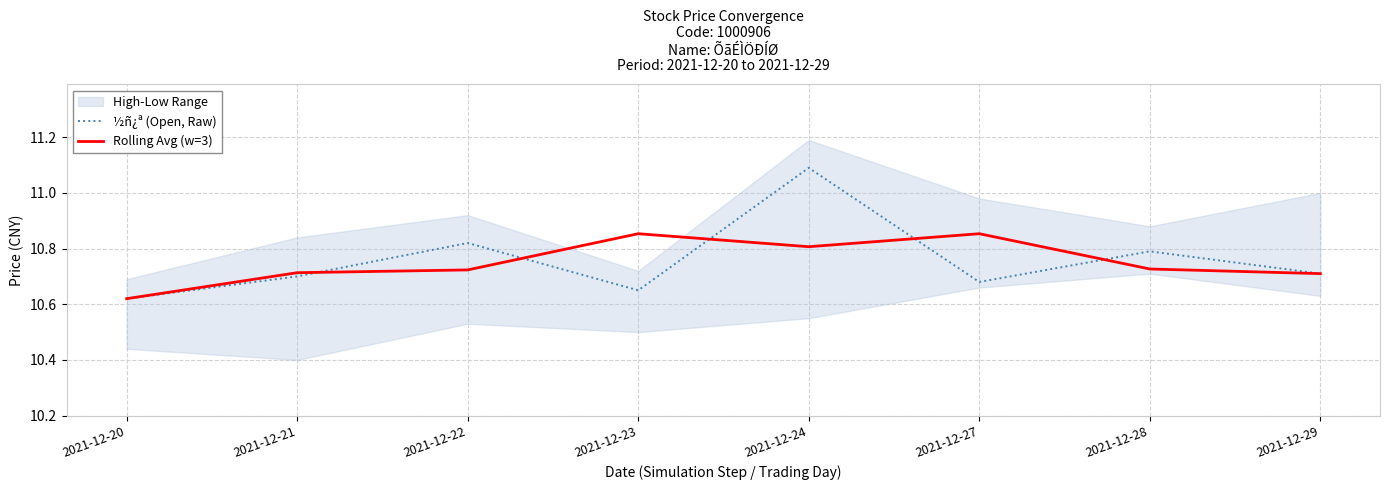

The value of ½ñ¿ª (Open, Raw) at 2021-12-21 is 4.8. True or false?

False